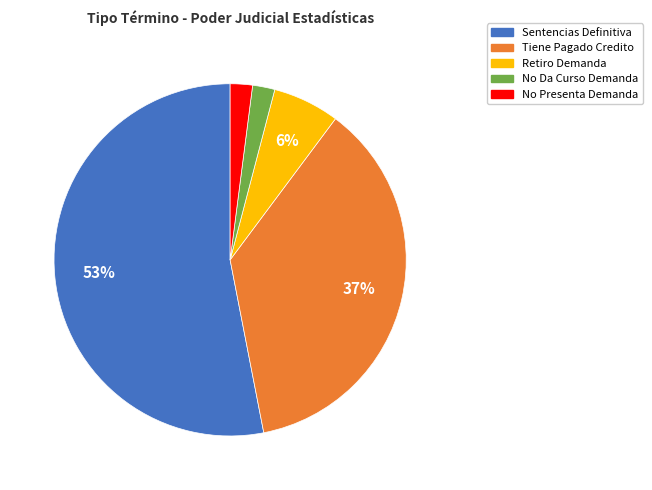

Is No Presenta Demanda the majority of the pie?

No